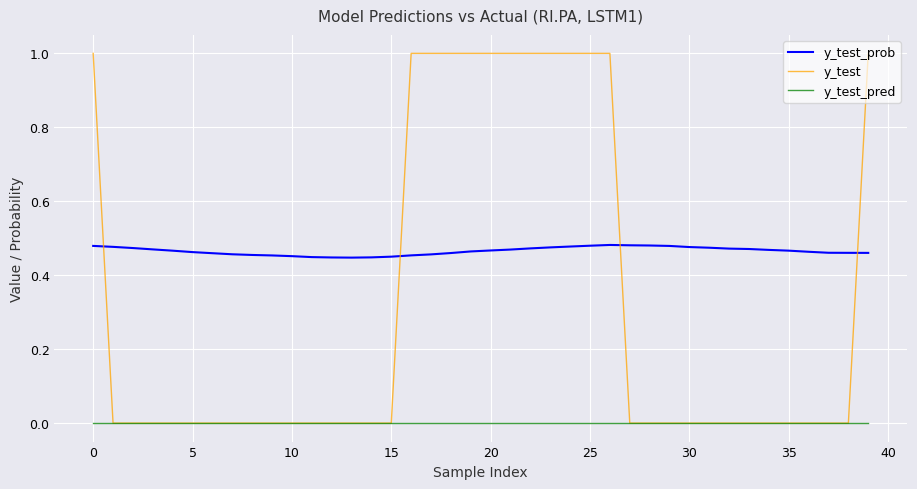

What is the maximum value shown in the chart?

1.0